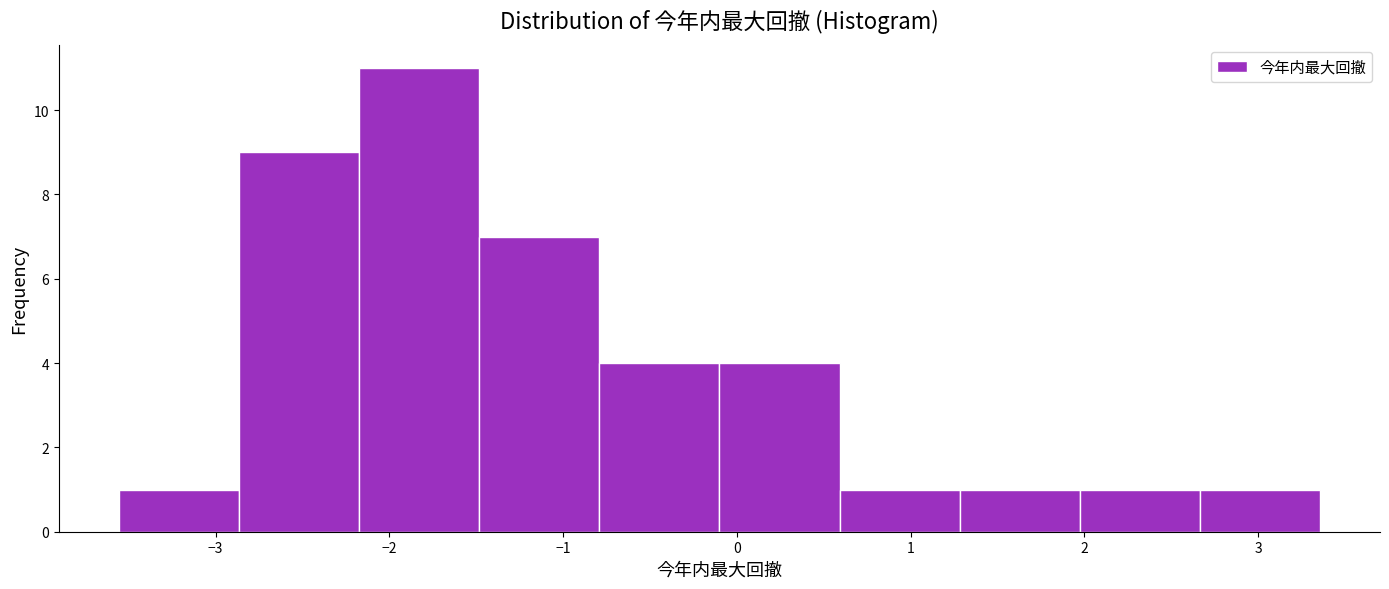

How tall is the bar that spans 2.0 to 2.7 on the x-axis? Neither the bar edges nor the heights are printed on the chart, so give them approximately, as read against the axes.

1